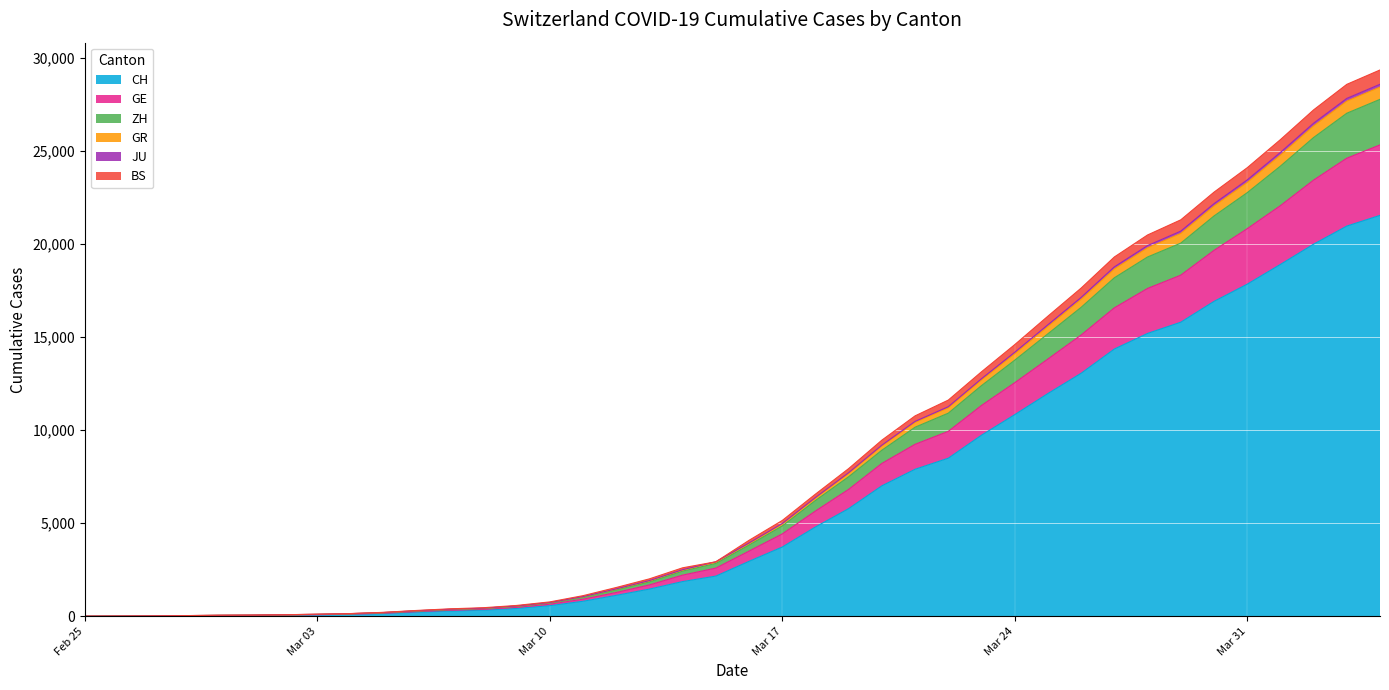

What is the difference between the maximum and minimum values in the CH series?

21554